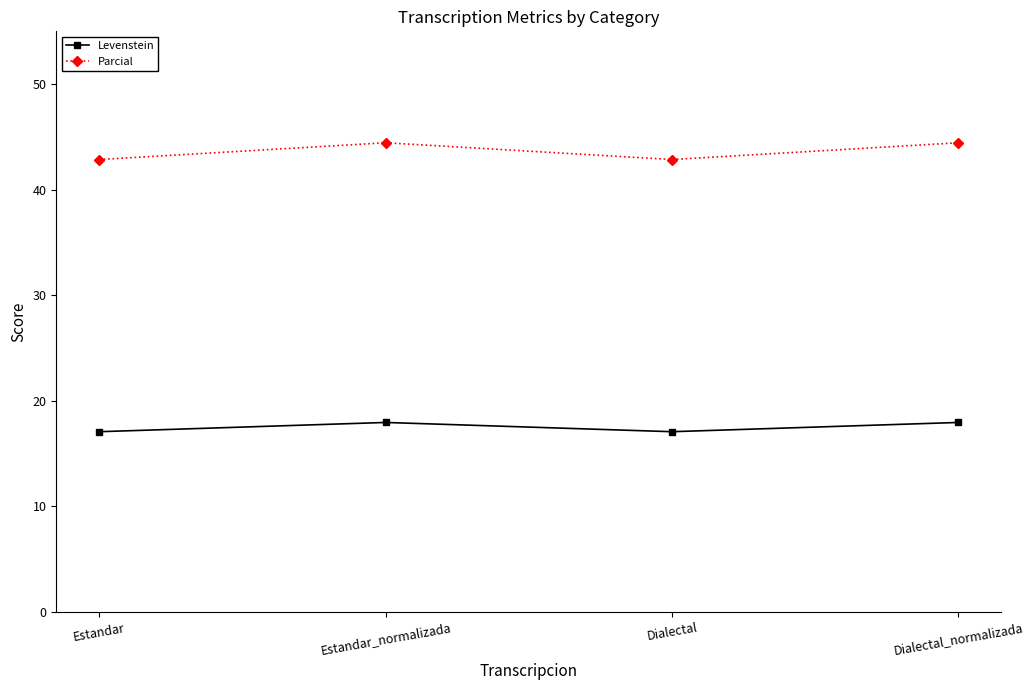

What is the difference between the Parcial values at Estandar and Estandar_normalizada?

1.6